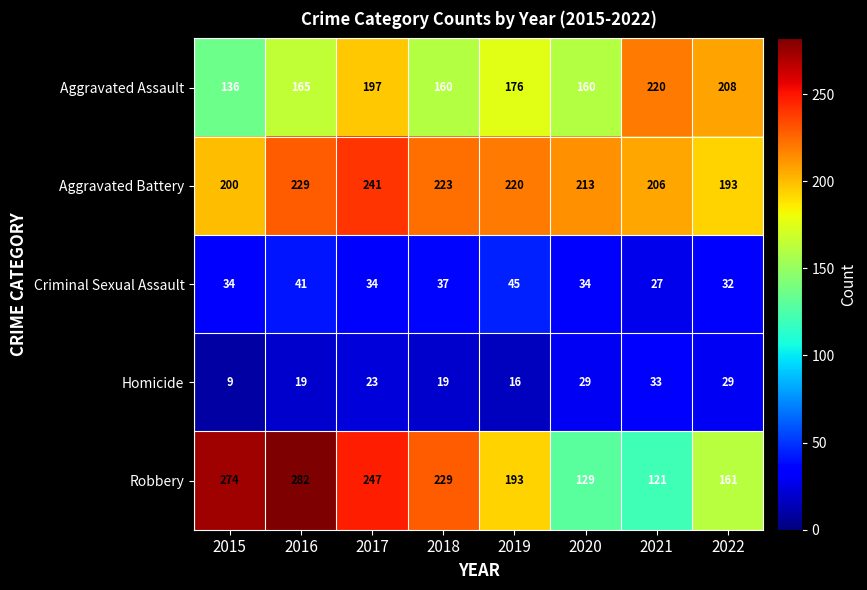

Is it true that Robbery equals 375 at 2017?

False